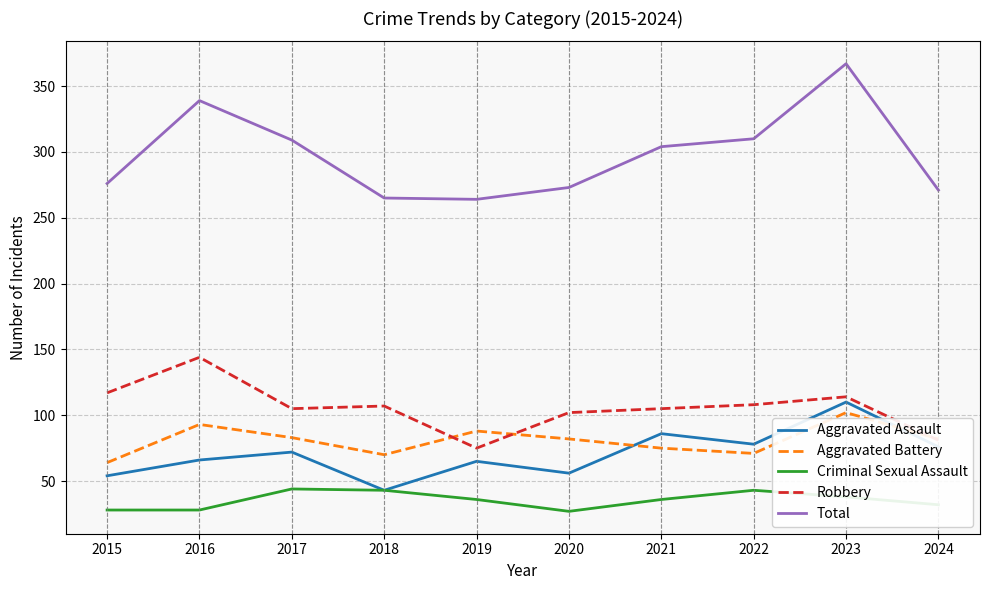

What is the sum of the Robbery values at 2015 and 2018?

224